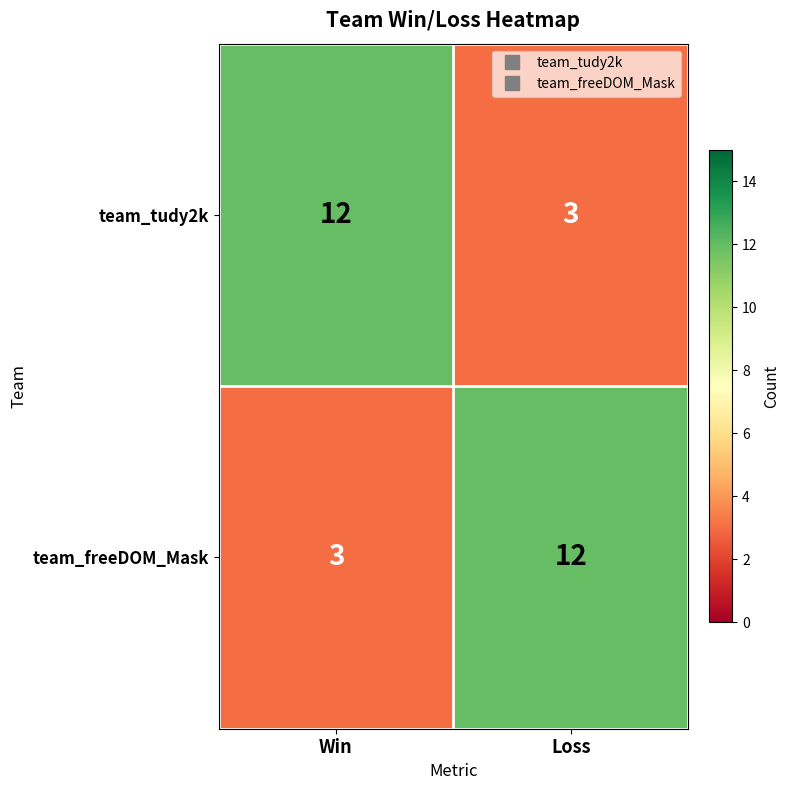

Read the team_freeDOM_Mask value at Win.

3